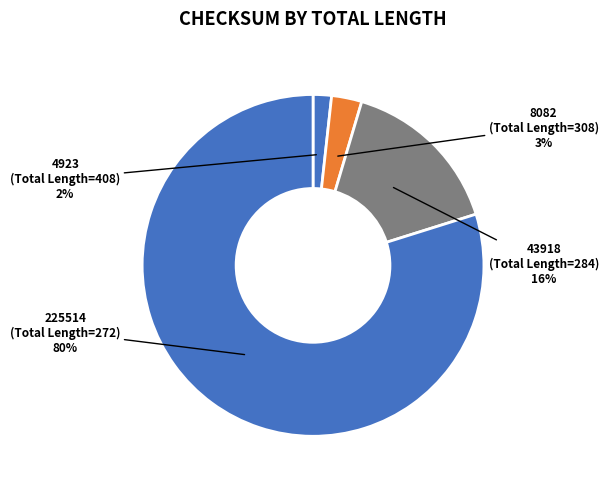

How many slices are in this pie chart?

4